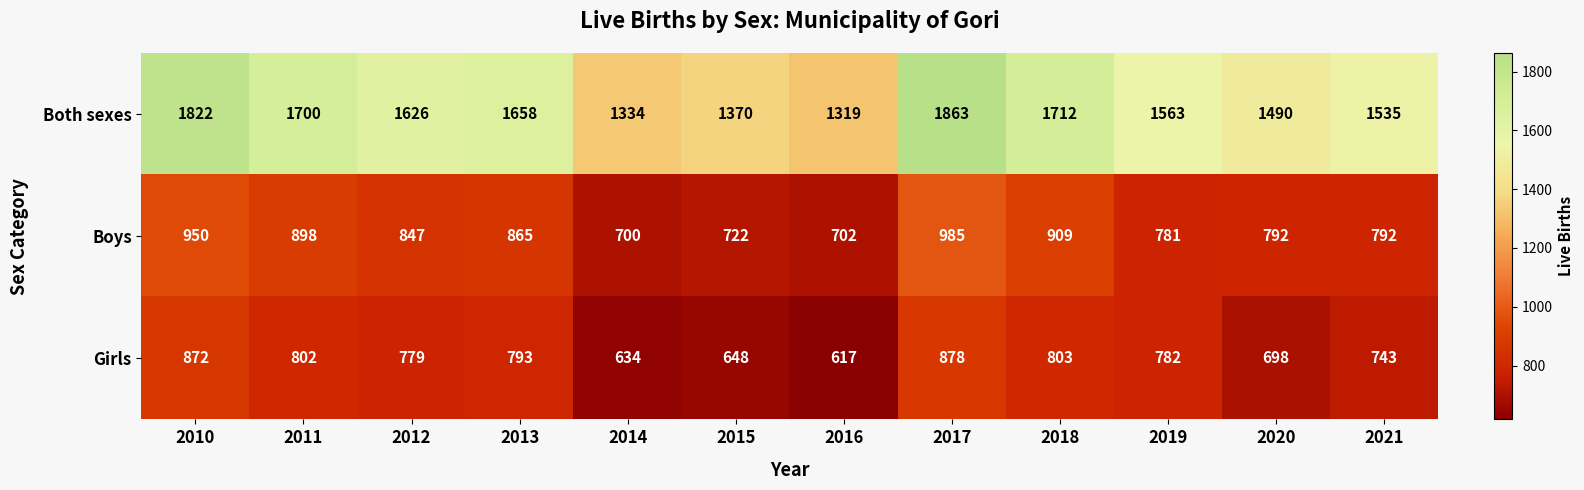

Rank the series by their maximum value, from highest to lowest.

Both sexes, Boys, Girls